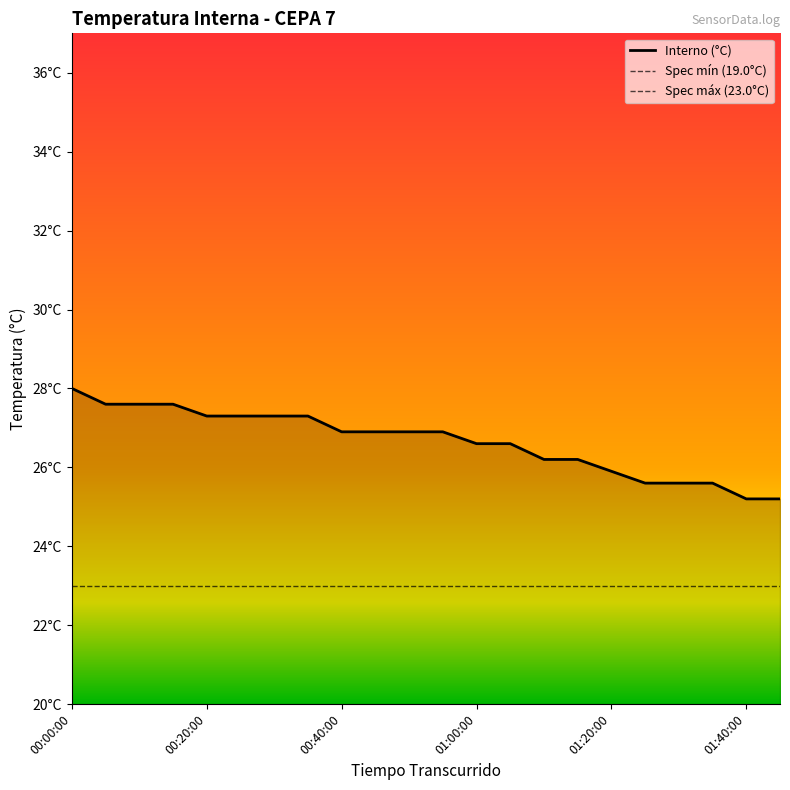

List the labels in order of value, largest first.

00:00:00, 00:05:00, 00:10:00, 00:15:00, 00:20:00, 00:25:00, 00:30:00, 00:35:00, 00:40:00, 00:45:00, 00:50:00, 00:55:00, 01:00:00, 01:05:00, 01:10:00, 01:15:00, 01:20:00, 01:25:00, 01:30:00, 01:35:00, 01:40:00, 01:45:00